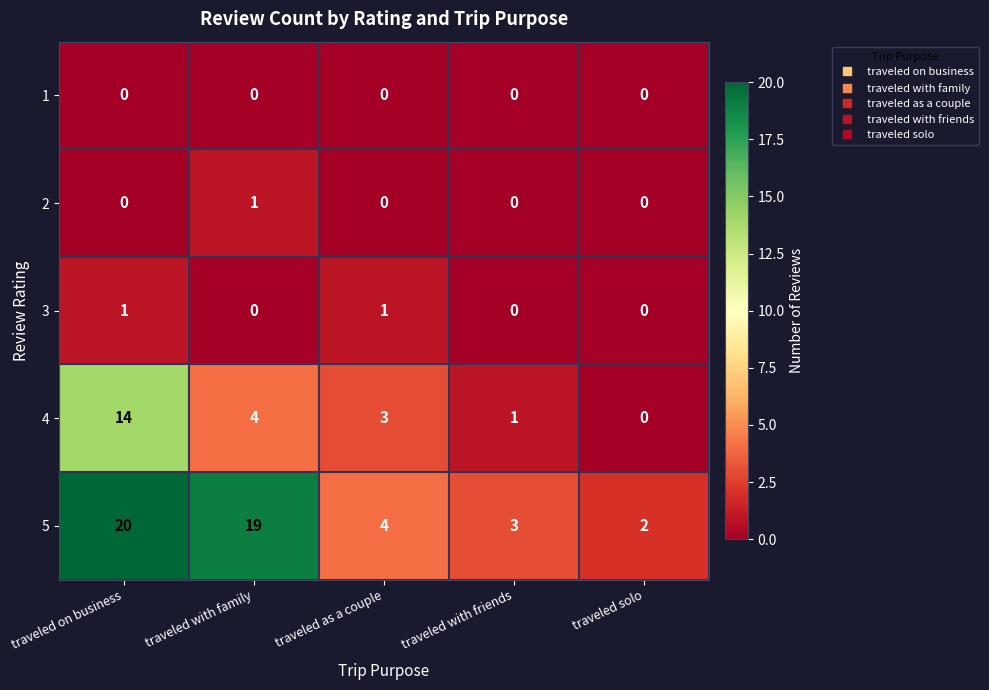

Between traveled with family and traveled with friends, which series saw the biggest shift?

5